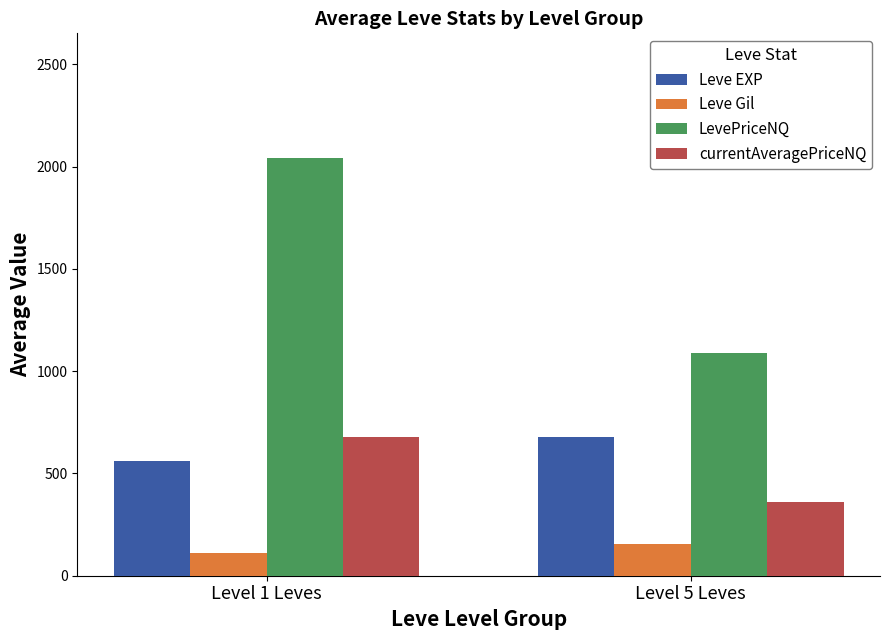

Does the chart contain any negative values?

No